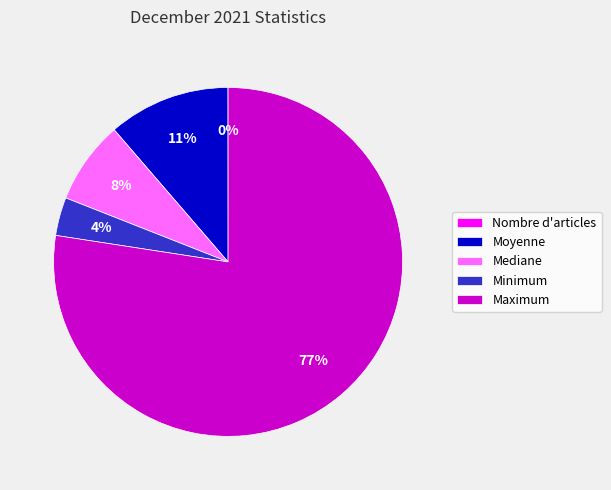

To the nearest percent, what is the difference between the largest and smallest slice percentages?

77%